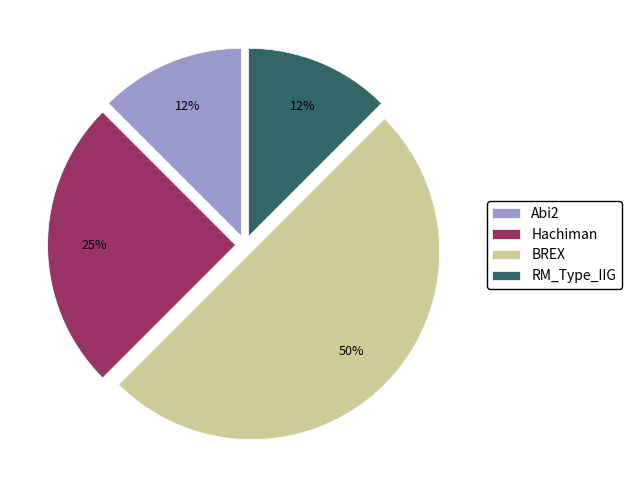

How many slices are in this pie chart?

4